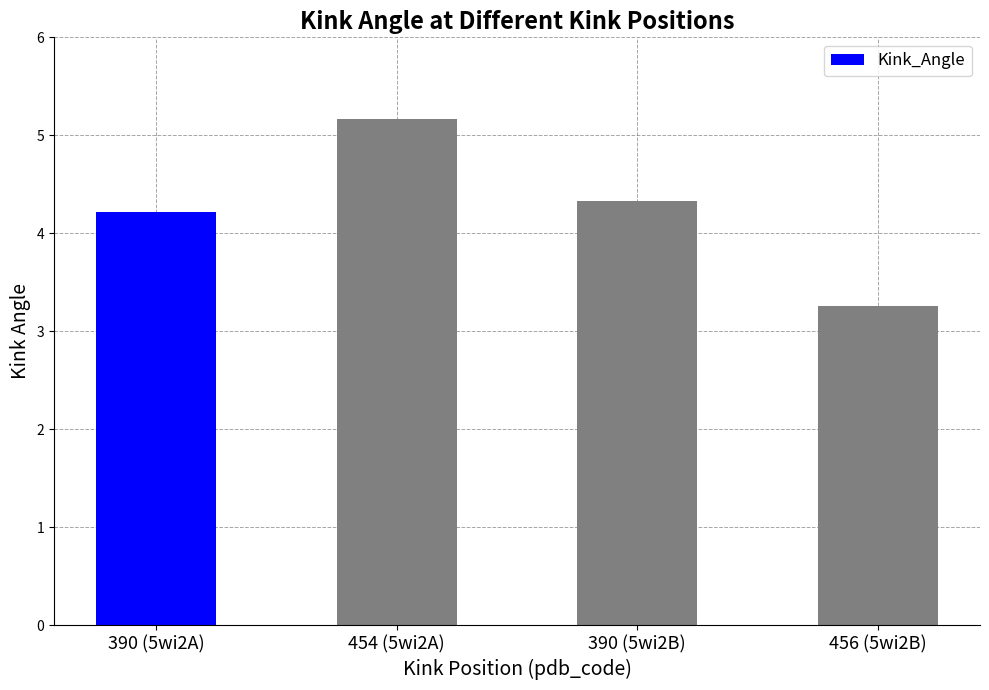

What is the sum of all values?

17.0